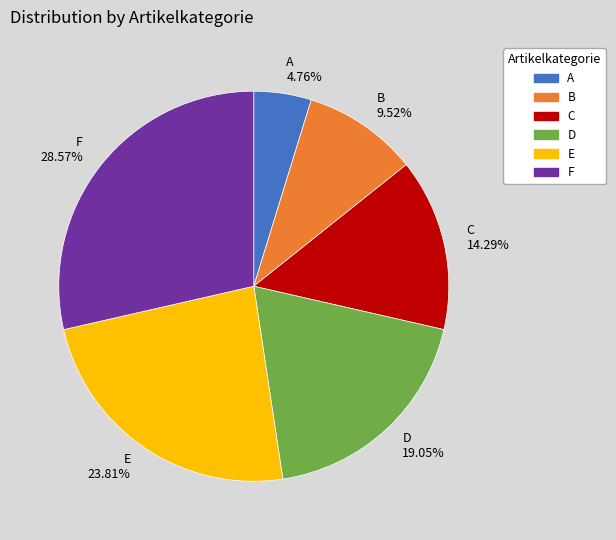

Does B account for over 50% of the chart?

No